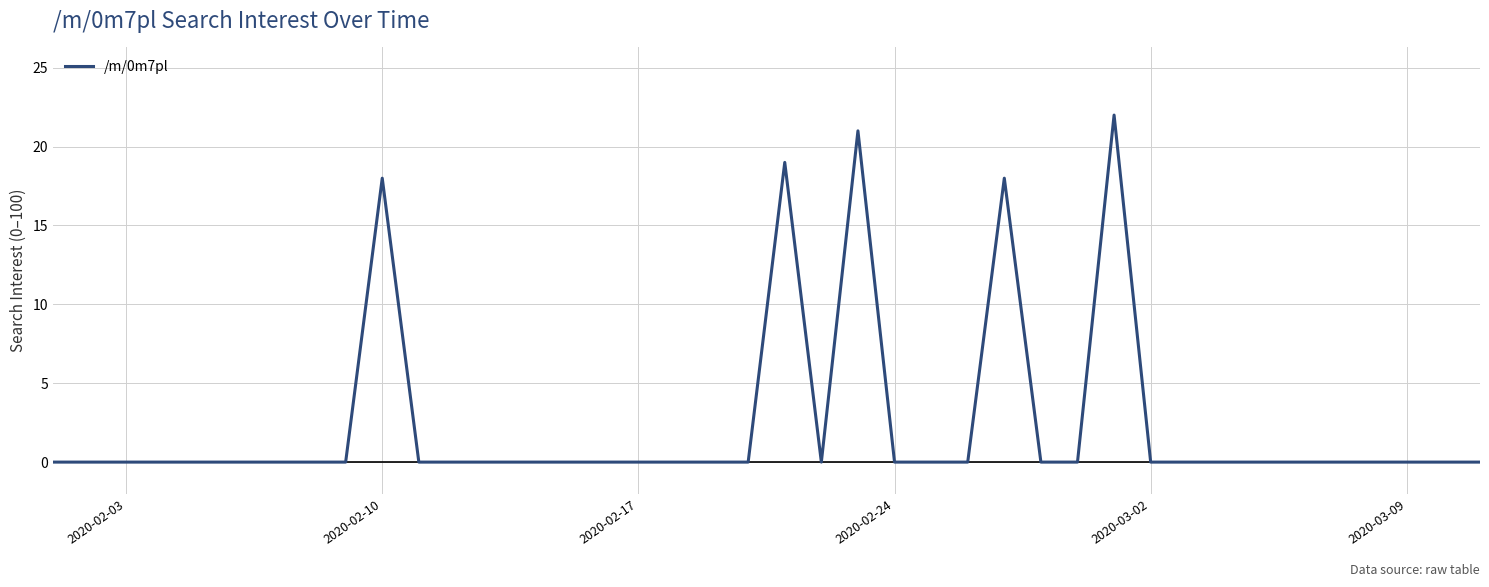

Reading right to left, transcribe all the data shown in this chart.

0	0	0	0	0	0	0	0	0	0	22	0	0	18	0	0	0	21	0	19	0	0	0	0	0	0	0	0	0	0	18	0	0	0	0	0	0	0	0	0